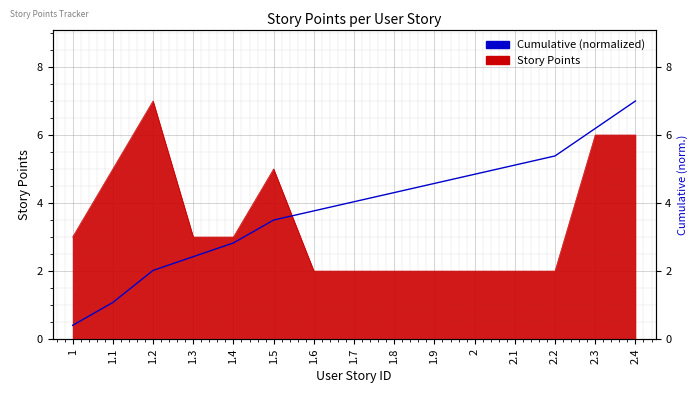

The value at 2.2 is 5.4. True or false?

True